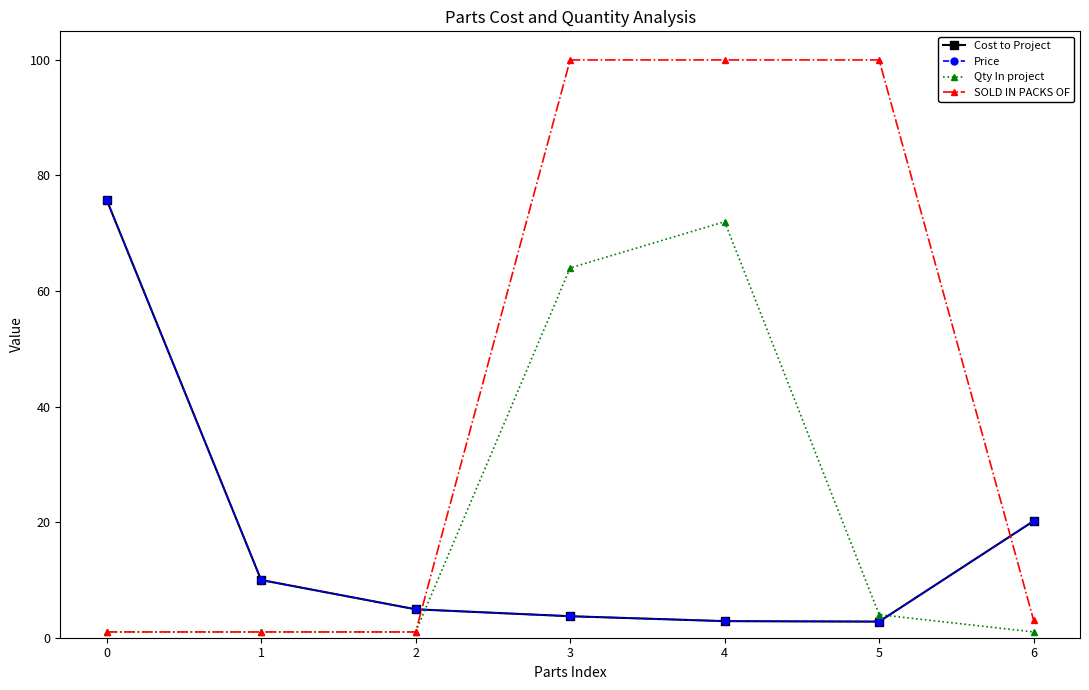

Reading right to left, extract all data points from this chart.

Cost to Project: 20.2	2.8	2.9	3.7	4.9	10.0	75.8
Price: 20.2	2.8	2.9	3.7	4.9	10.0	75.8
Qty In project: 1.0	4.0	72.0	64.0	1.0	1.0	1.0
SOLD IN PACKS OF: 3.0	100.0	100.0	100.0	1.0	1.0	1.0